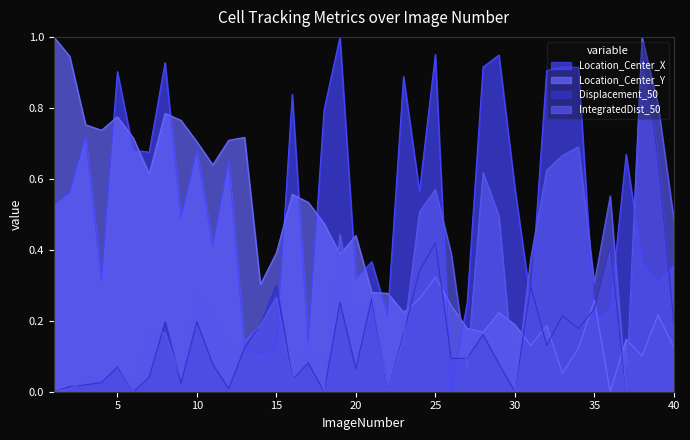

List the series in order of their overall mean, highest first.

Location_Center_X, Location_Center_Y, IntegratedDist_50, Displacement_50